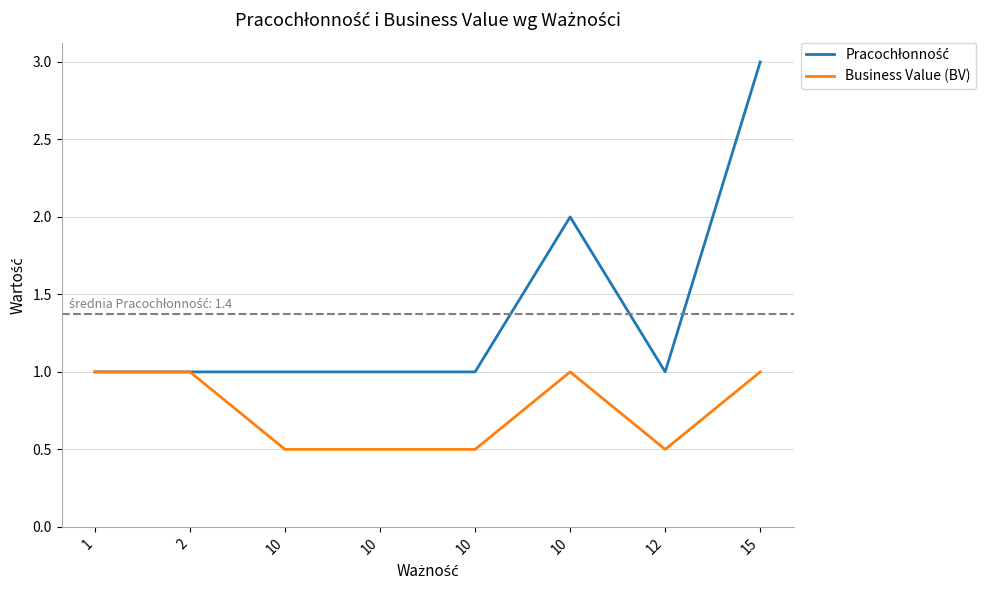

What is the sum of the Pracochłonność values at 10 and 15?

4.0